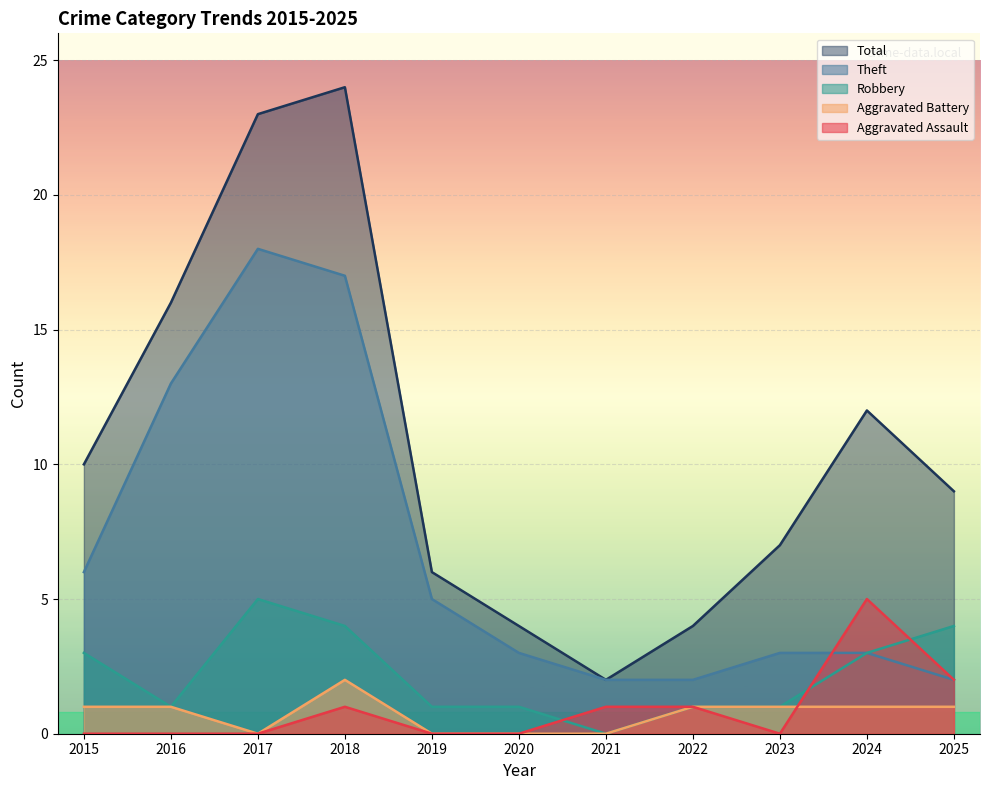

Does the chart display data point markers on the line(s)?

No